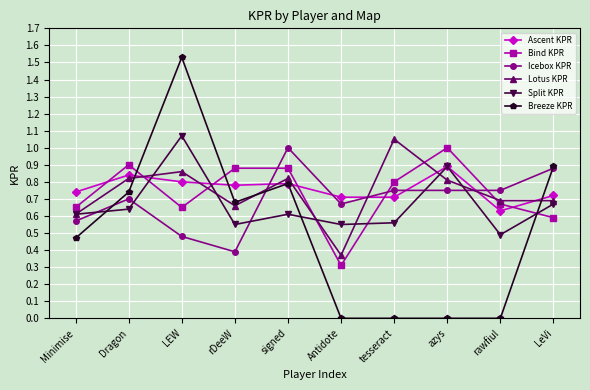

What is the difference between the Bind KPR values at Dragon and LeVi?

0.3